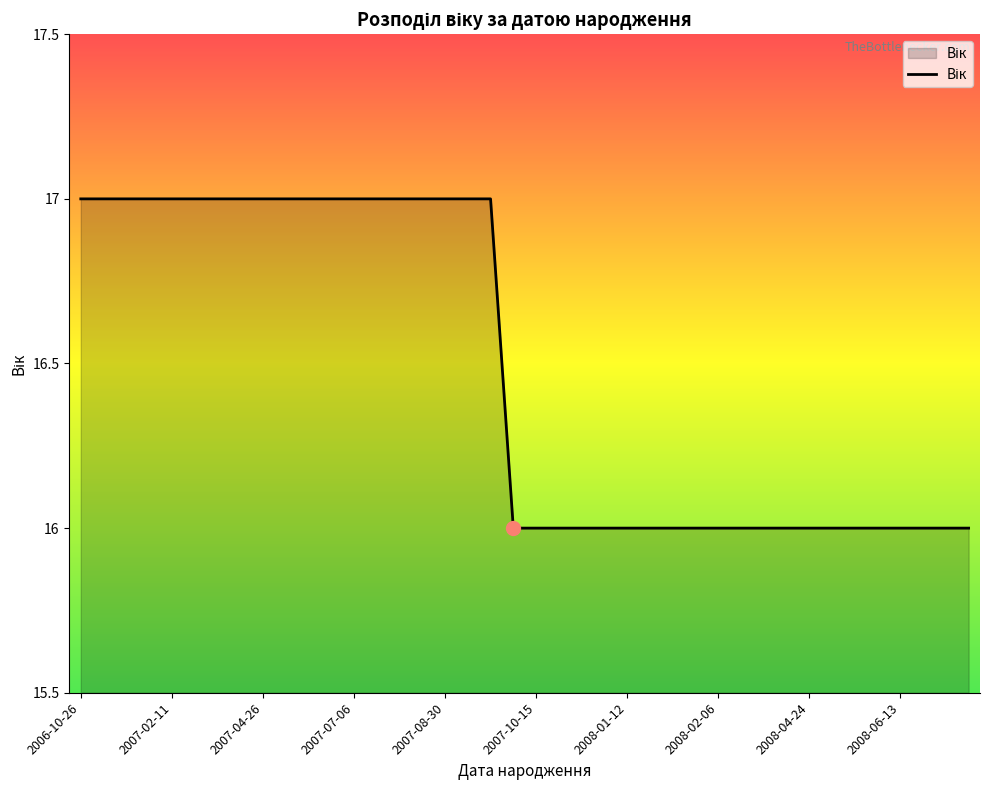

What is the smallest value displayed?

16